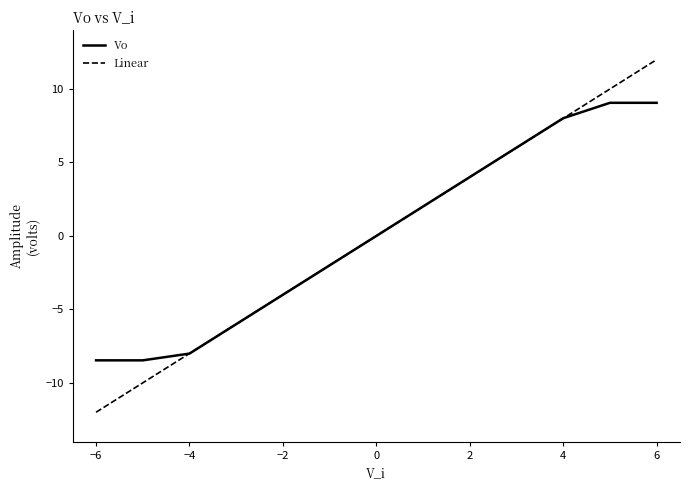

Does the chart have visible grid lines?

No